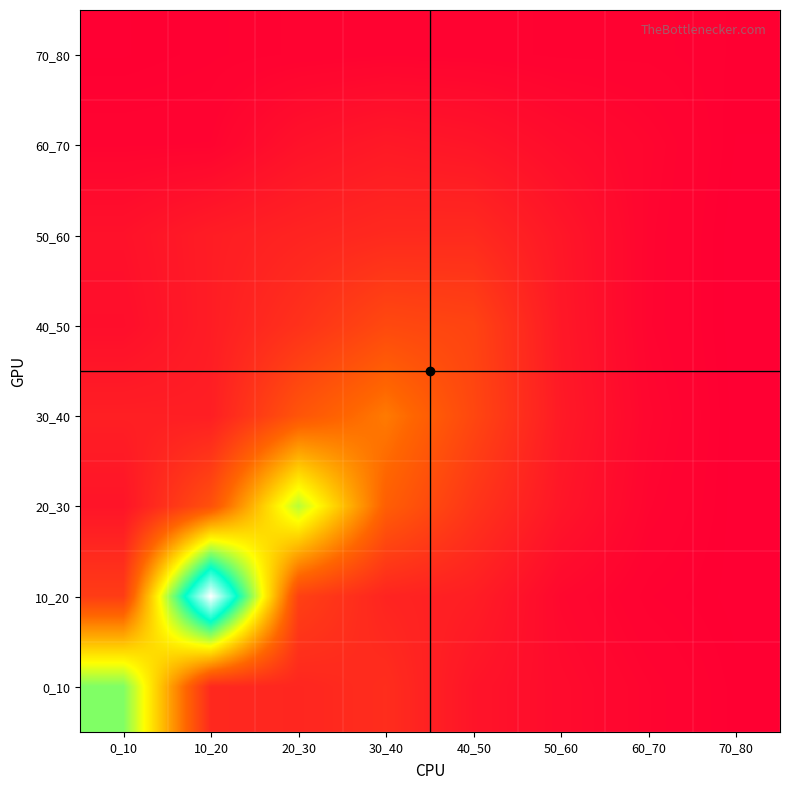

What is the greatest value displayed?

24.2